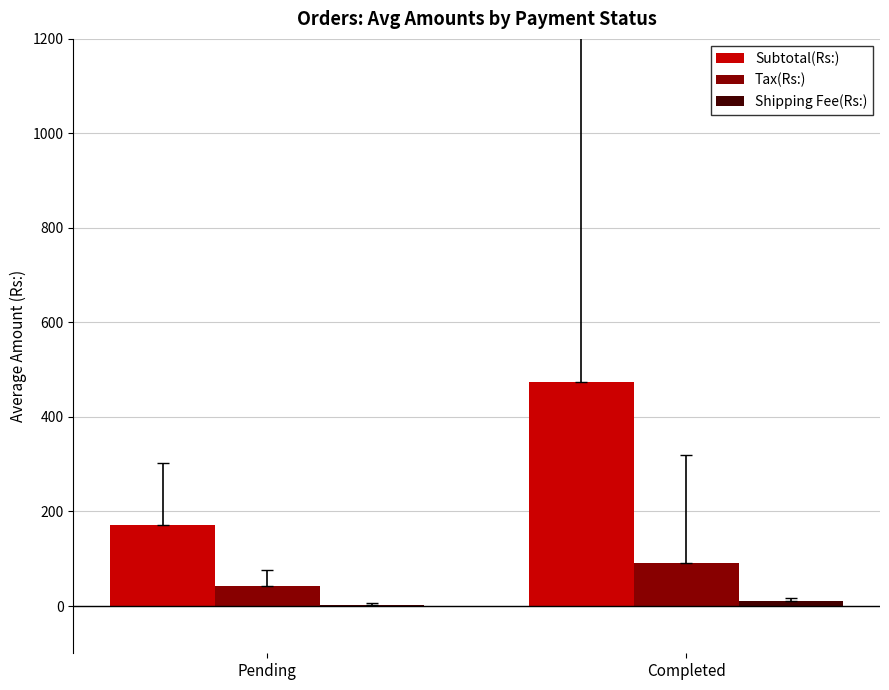

At which category is the sum across all series the highest?

Completed